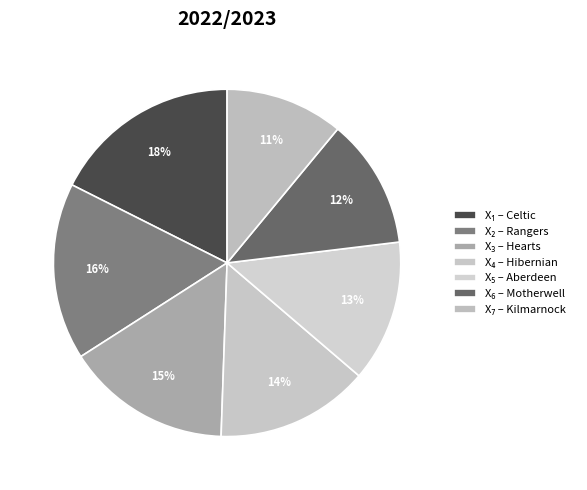

Which category has the biggest portion of the pie?

Celtic